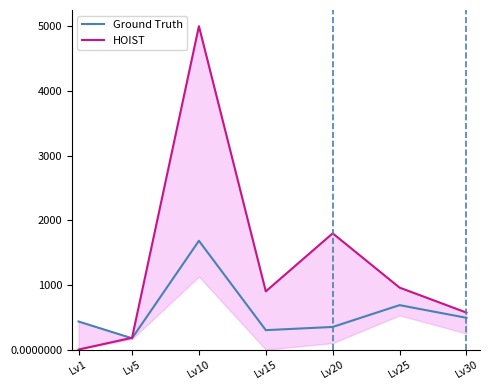

What is the sum of the Ground Truth values at Lv10 and Lv30?

2172.5